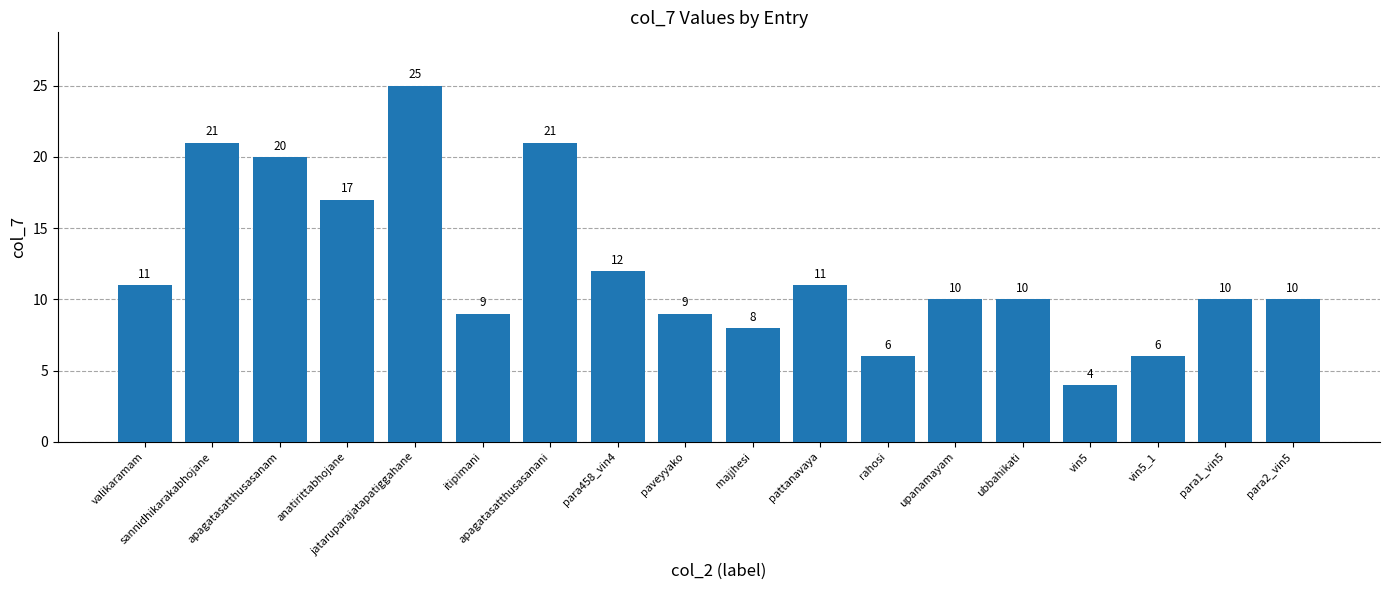

Reading right to left, list all the values displayed in this chart.

para2_vin5=10	para1_vin5=10	vin5_1=6	vin5=4	ubbahikati=10	upanamayam=10	rahosi=6	pattanavaya=11	majjhesi=8	paveyyako=9	para458_vin4=12	apagatasatthusasanani=21	itipimani=9	jataruparajatapatiggahane=25	anatirittabhojane=17	apagatasatthusasanam=20	sannidhikarakabhojane=21	valikaramam=11